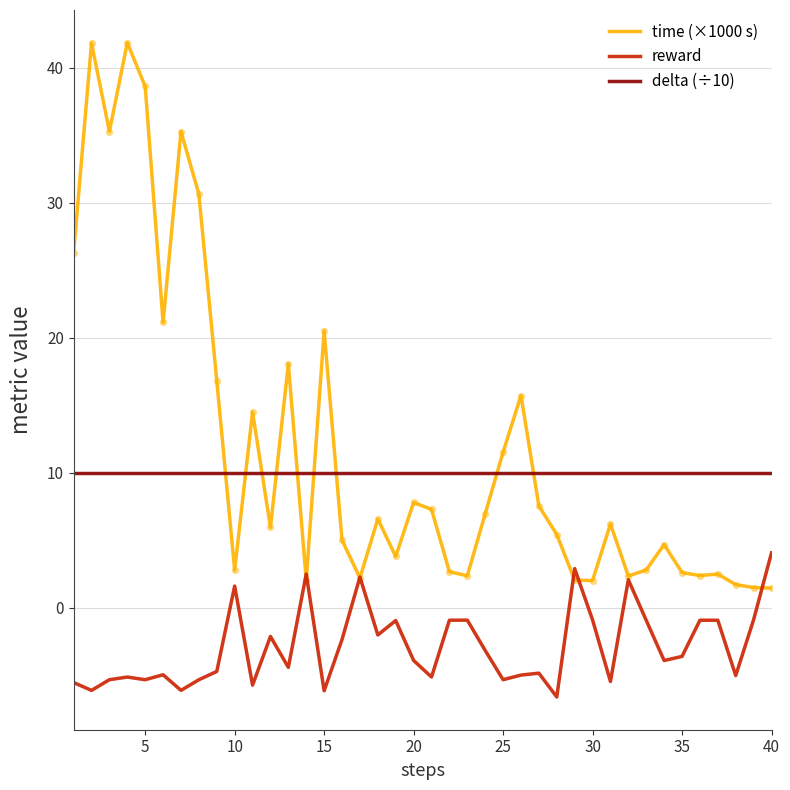

At how many categories does at least one series exceed 12?

13